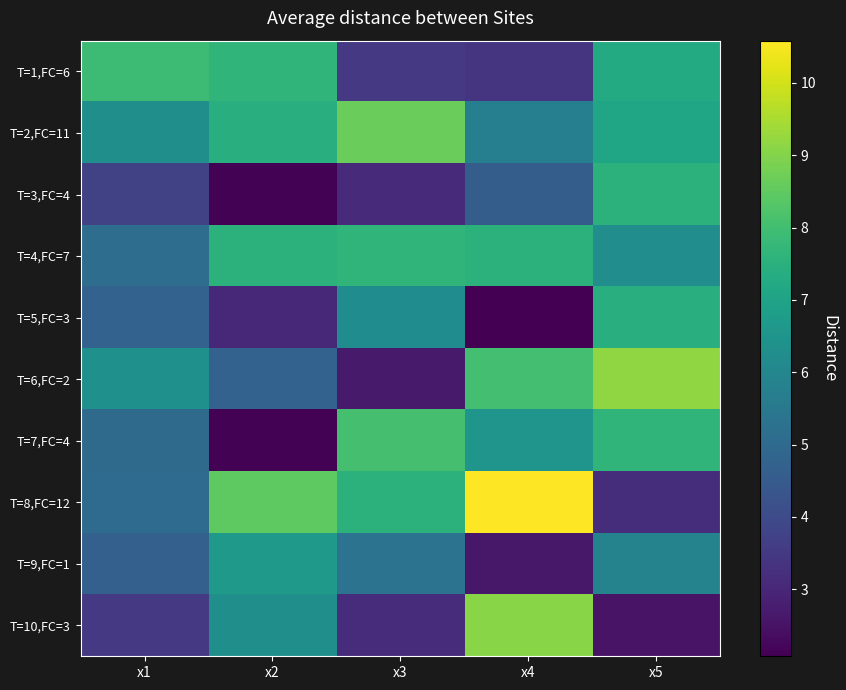

Reading left to right, extract all data points from this chart.

T=1,FC=6: x1=7.9	x2=7.7	x3=3.5	x4=3.4	x5=7.3
T=2,FC=11: x1=6.3	x2=7.4	x3=8.6	x4=5.7	x5=7.1
T=3,FC=4: x1=3.7	x2=2.1	x3=3.1	x4=4.6	x5=7.5
T=4,FC=7: x1=5.1	x2=7.5	x3=7.6	x4=7.5	x5=6.3
T=5,FC=3: x1=4.7	x2=3.1	x3=6.2	x4=2.1	x5=7.5
T=6,FC=2: x1=6.3	x2=4.7	x3=2.7	x4=8.1	x5=9.2
T=7,FC=4: x1=5.0	x2=2.1	x3=8.1	x4=6.5	x5=7.6
T=8,FC=12: x1=5.0	x2=8.5	x3=7.5	x4=10.6	x5=3.2
T=9,FC=1: x1=4.7	x2=6.7	x3=5.3	x4=2.6	x5=5.9
T=10,FC=3: x1=3.5	x2=6.3	x3=3.2	x4=9.1	x5=2.5